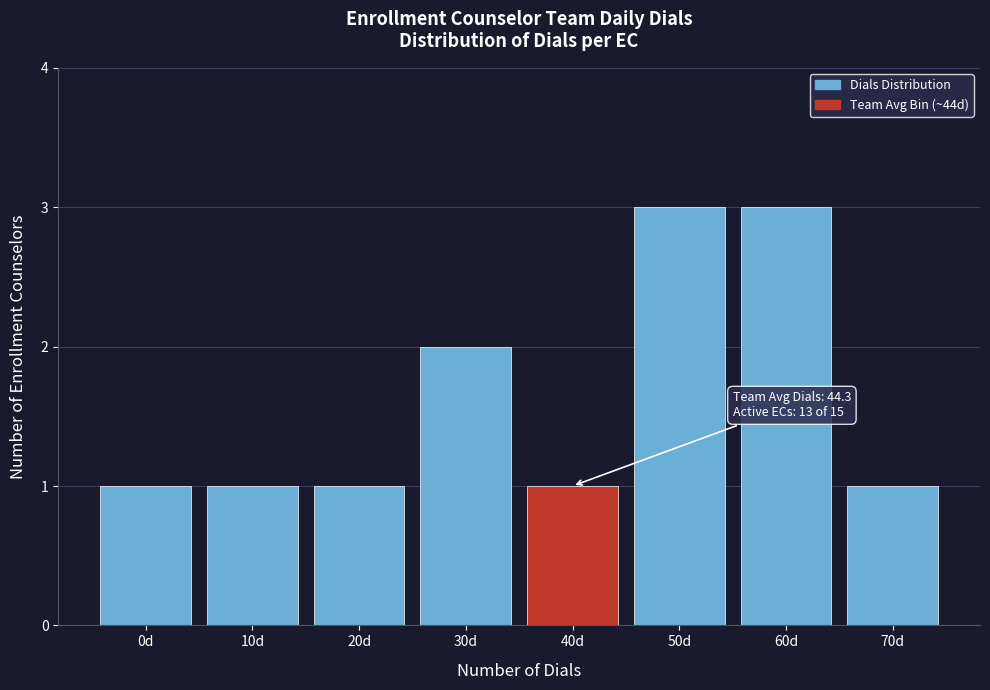

Reading left to right, list all the values displayed in this chart.

1	1	1	2	1	3	3	1